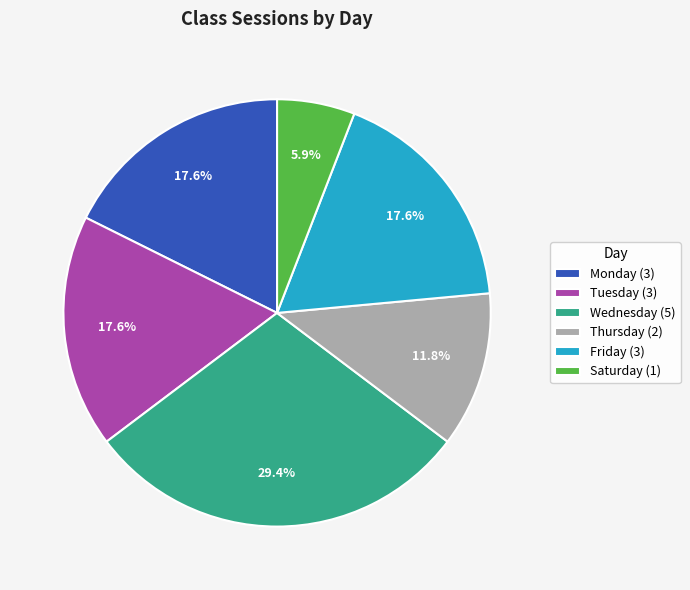

What is the smallest slice in the pie chart?

Saturday